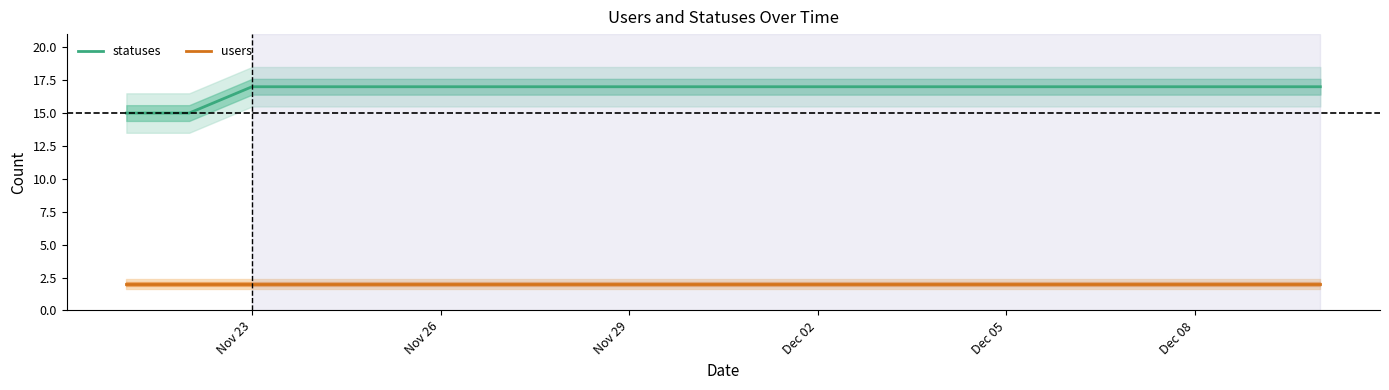

True or false: statuses and users cross at least once.

False